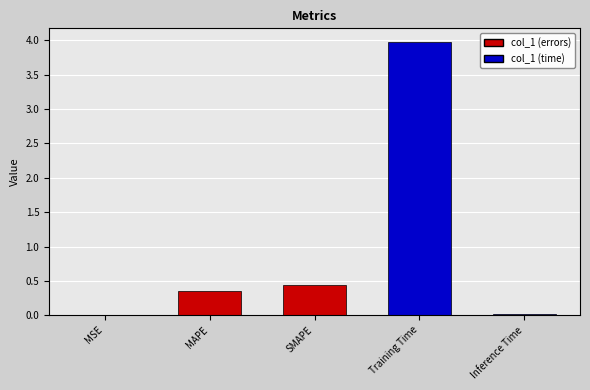

True or false: the data shows 0.4 at MAPE.

True